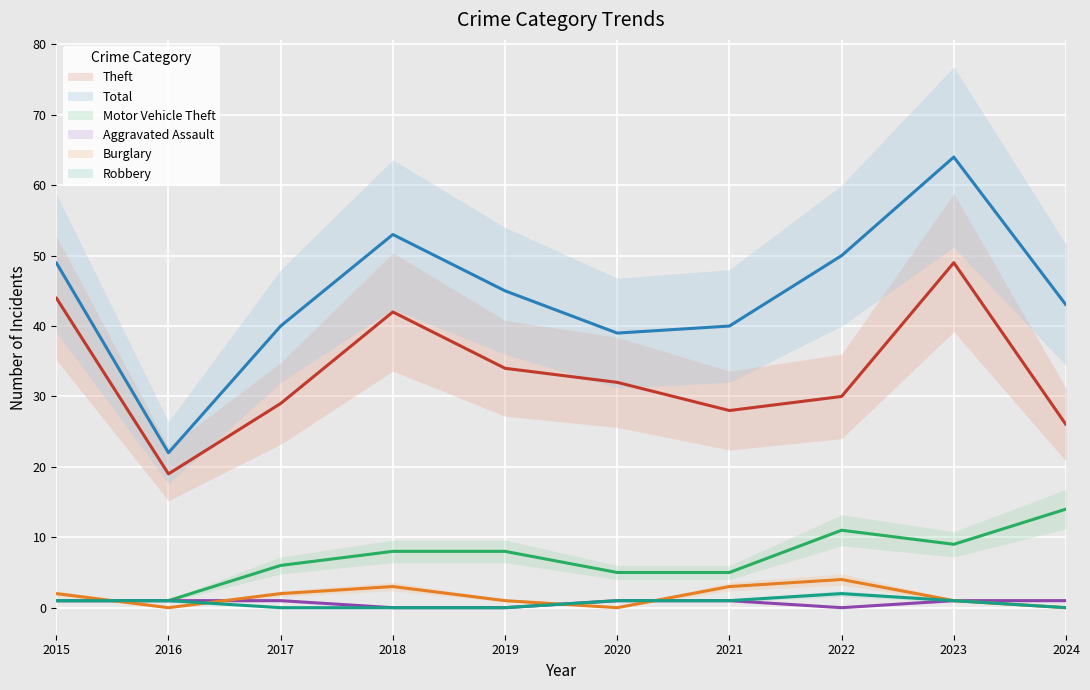

What is the sum of all Robbery values?

7